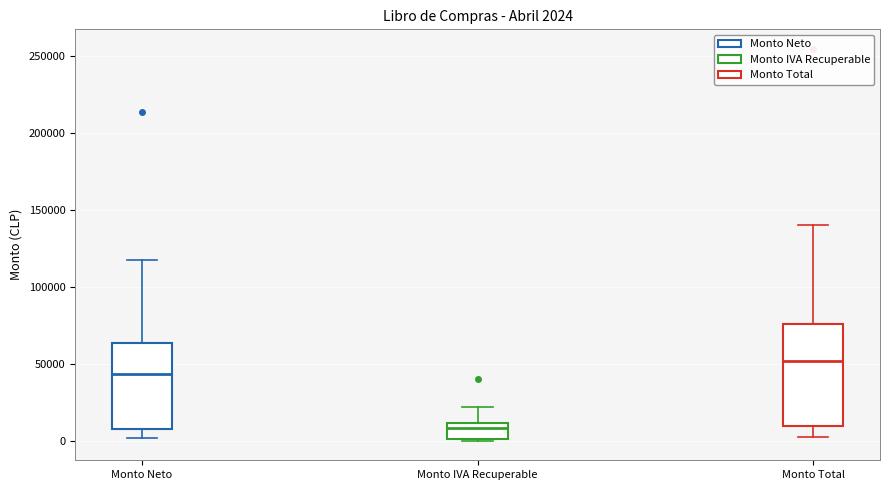

Which box has the highest median line?

Monto Total